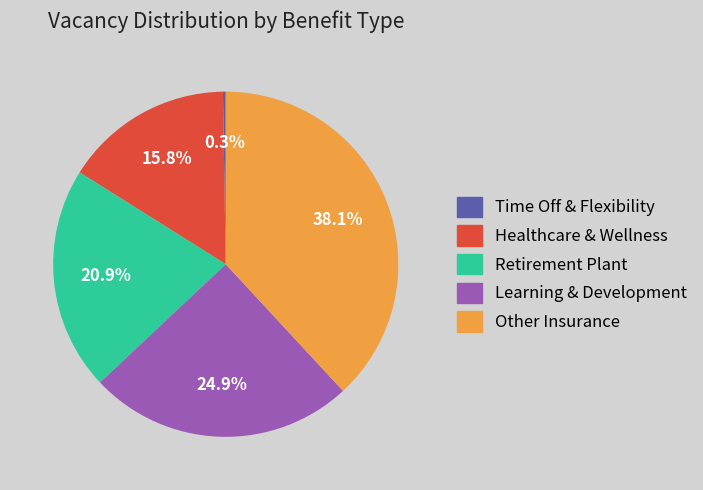

Does any single category account for the majority?

No